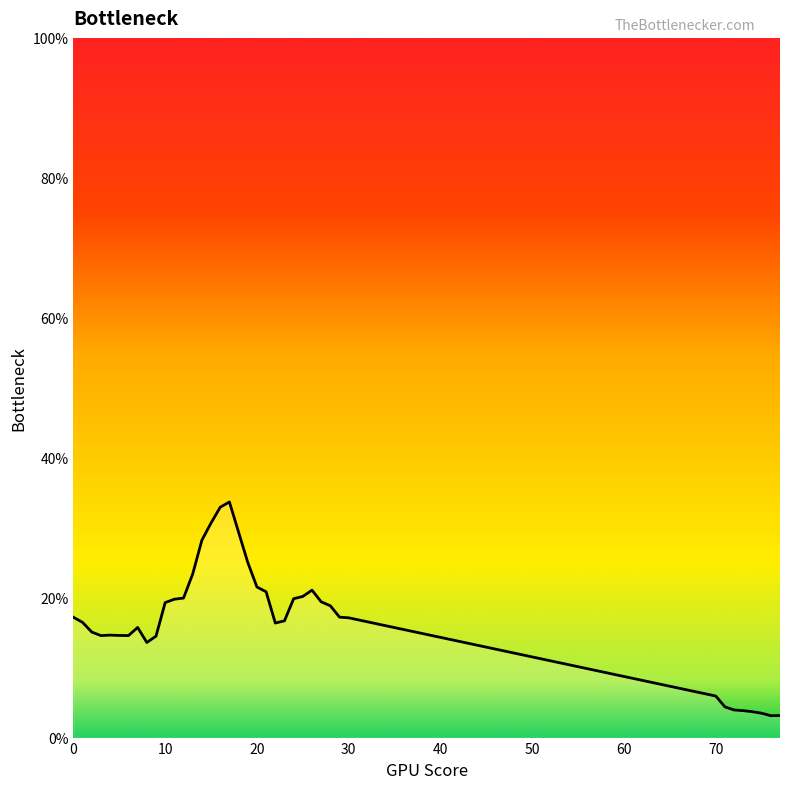

What is the smallest value displayed?

3.1